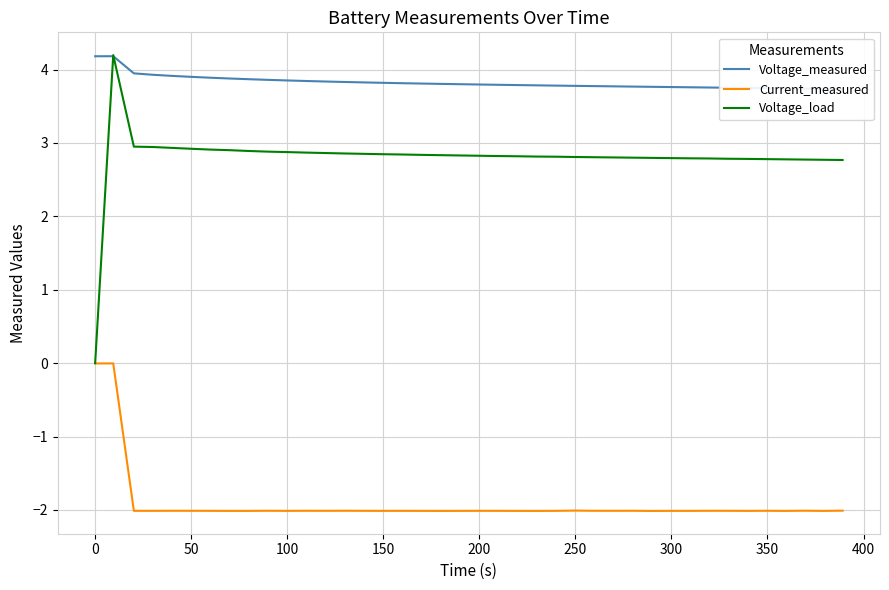

What is the maximum value shown in the chart?

4.2